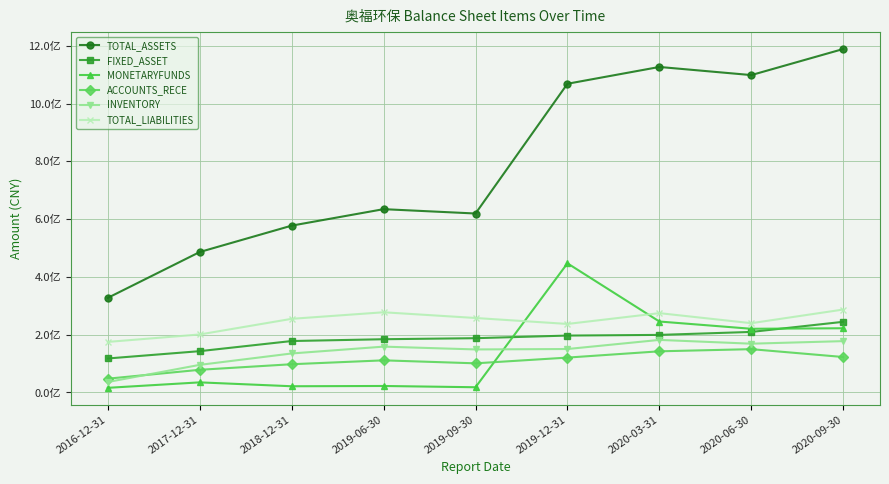

At how many categories does at least one series exceed 267235430?

9